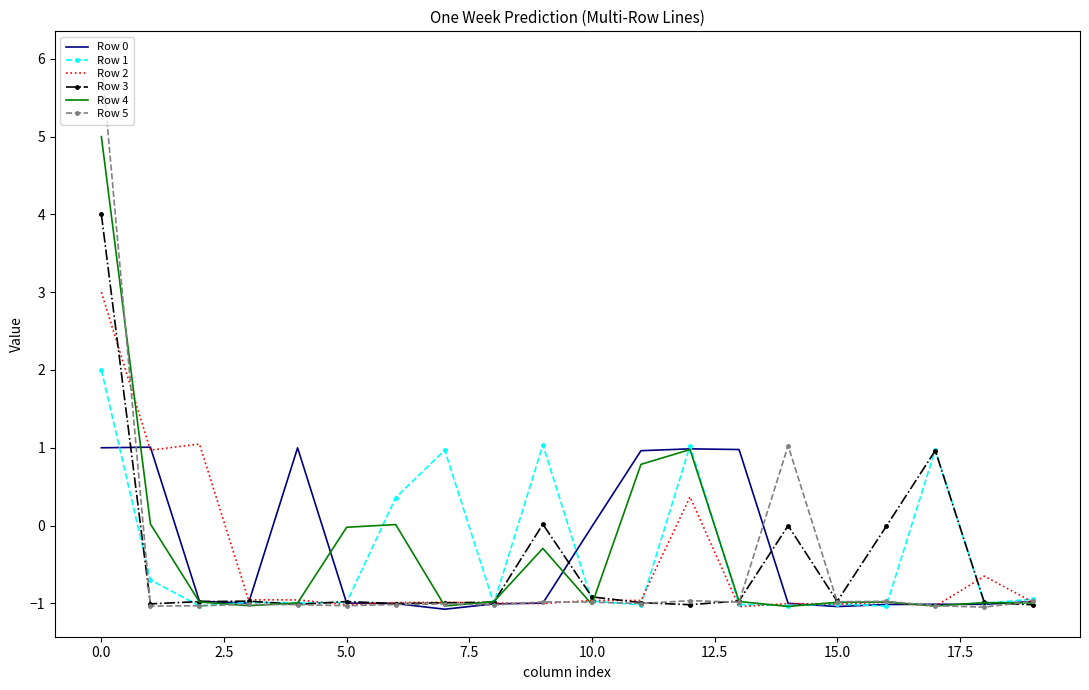

True or false: Row 3 has more than 2 points higher than both neighbors.

True